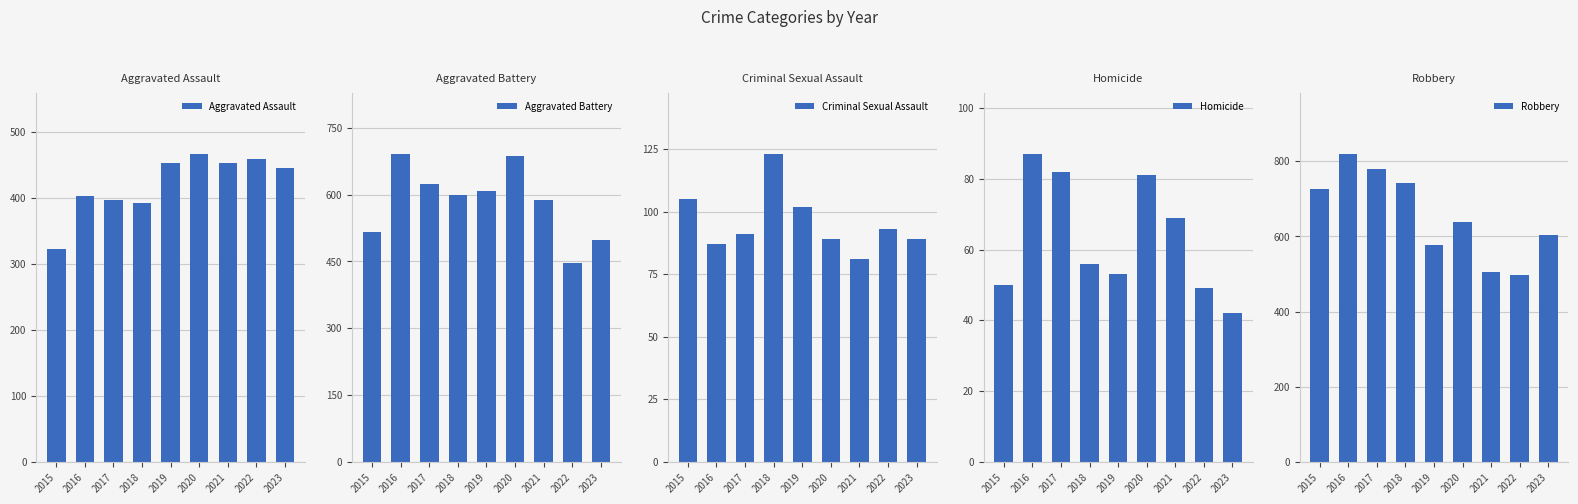

List the labels in order of Aggravated Assault value, largest first.

2020, 2022, 2019, 2021, 2023, 2016, 2017, 2018, 2015